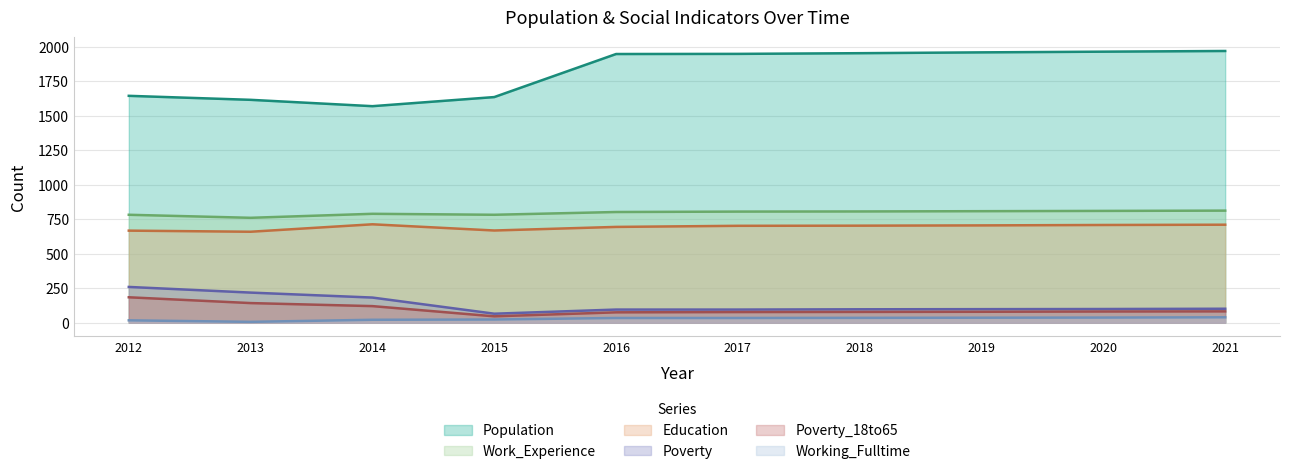

At how many categories does at least one series exceed 1365?

10